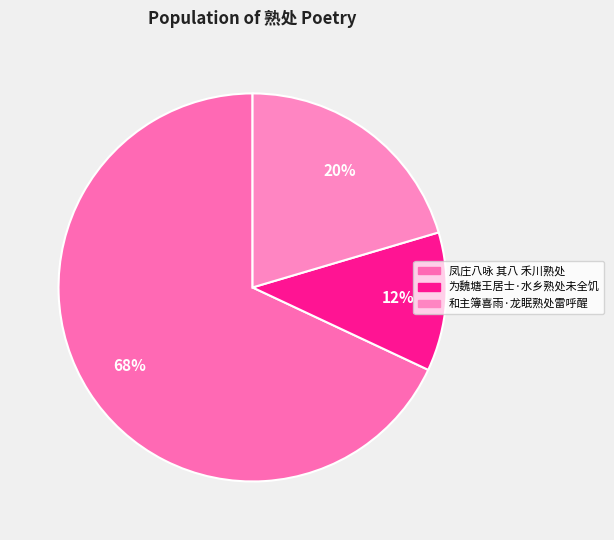

Which category has the smallest portion of the pie?

为魏塘王居士·水乡熟处未全饥